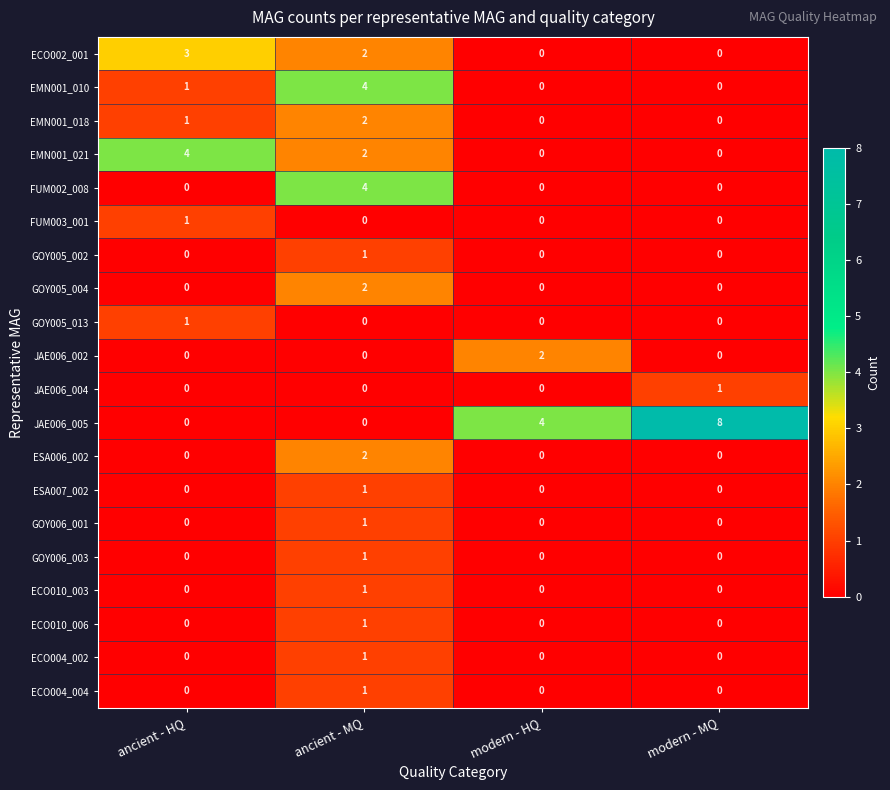

At which category does the chart reach its peak across all series?

modern - MQ